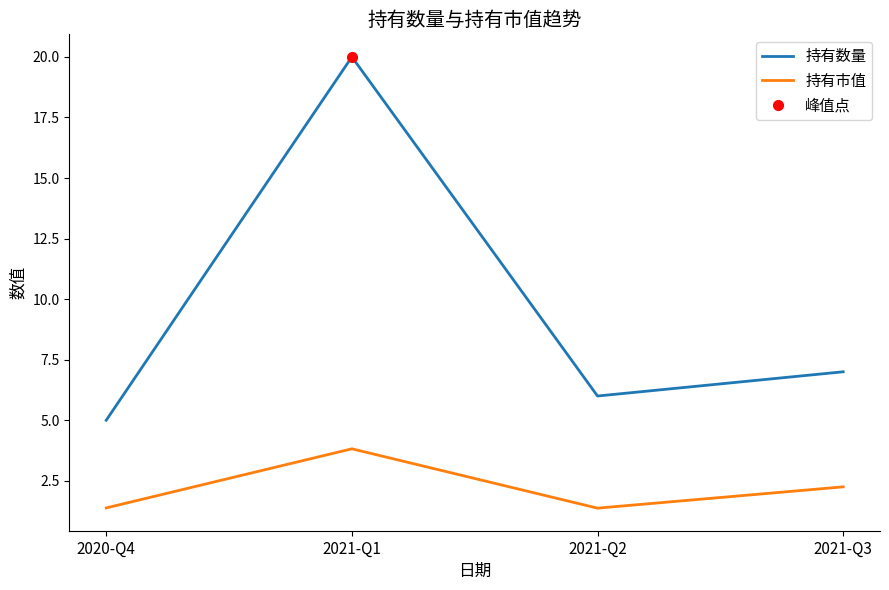

What is the total value across all series at 2021-Q3?

9.2